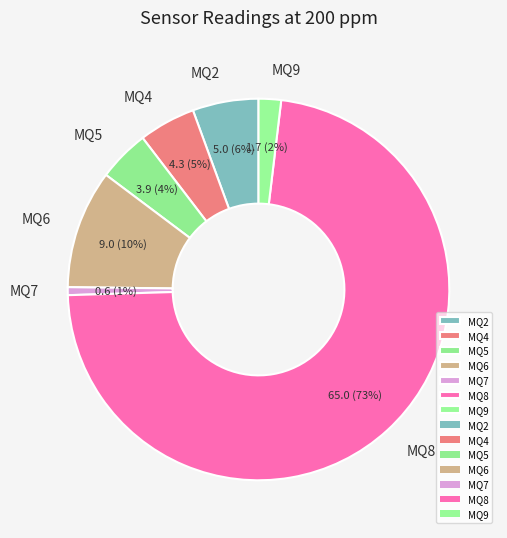

Is it true that MQ2 is 1% of the pie?

False